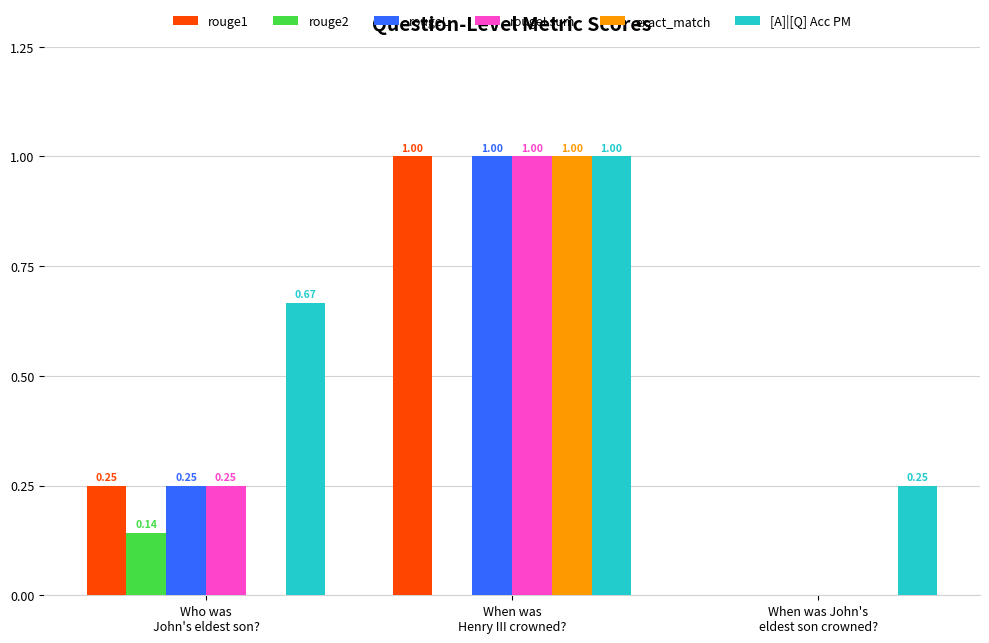

Are the bars horizontal?

No